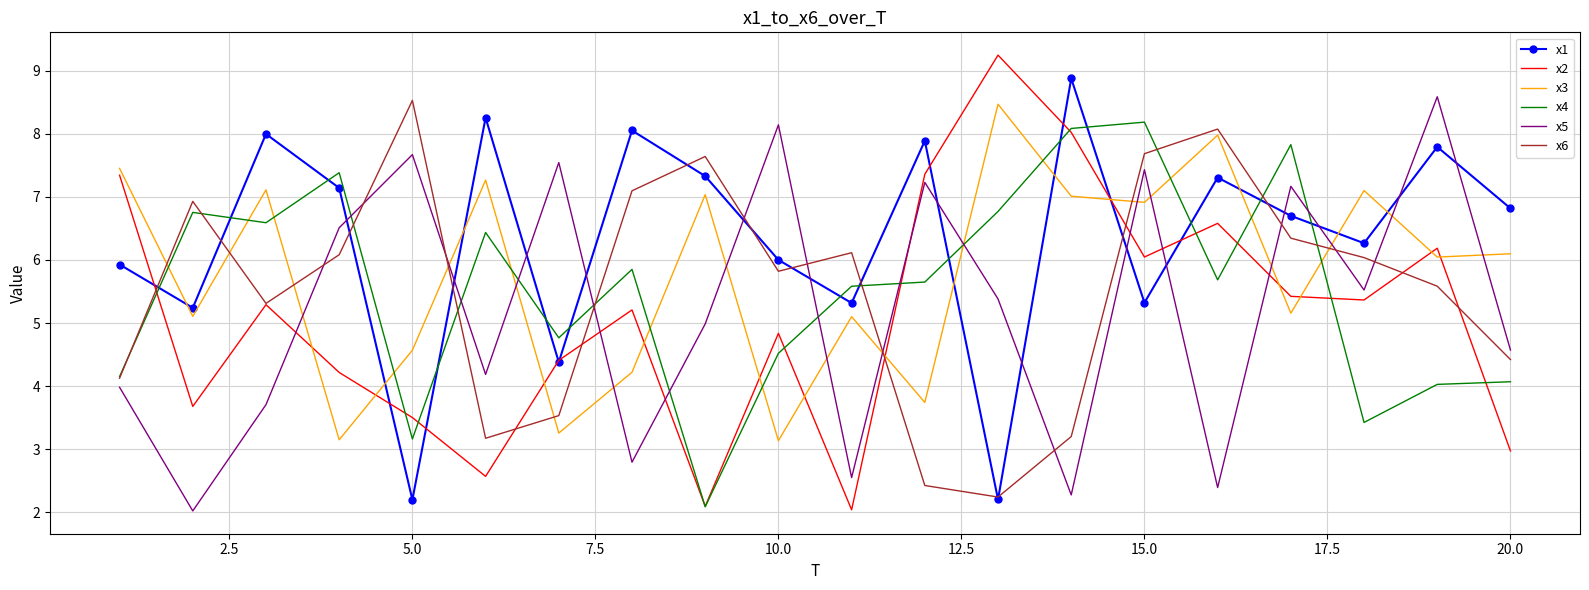

Which series ends up on top after the final intersection of x4 and x2?

x4